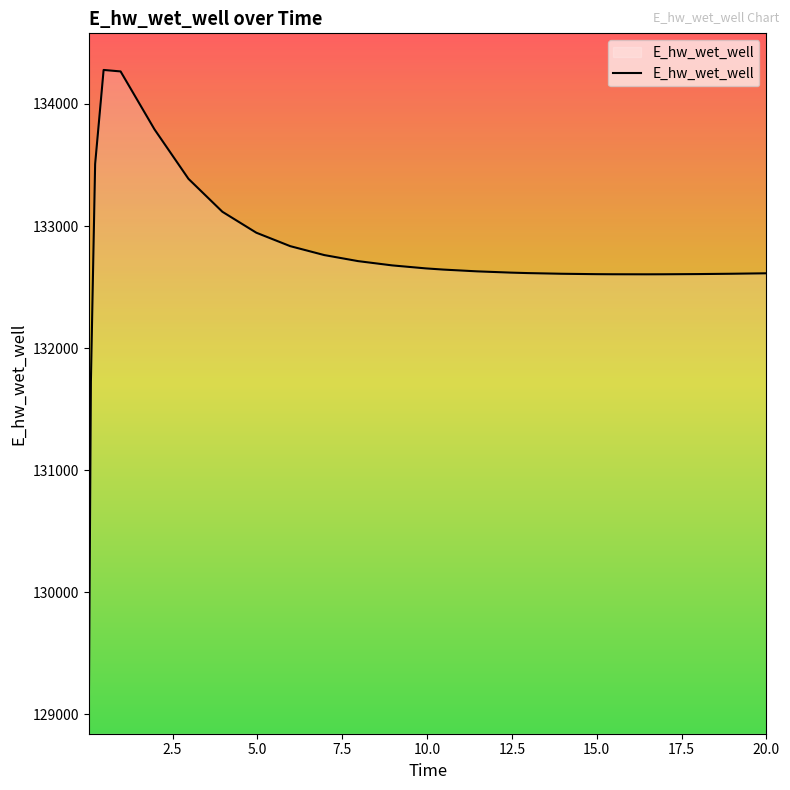

What is the difference between the maximum and minimum values?

5338.4